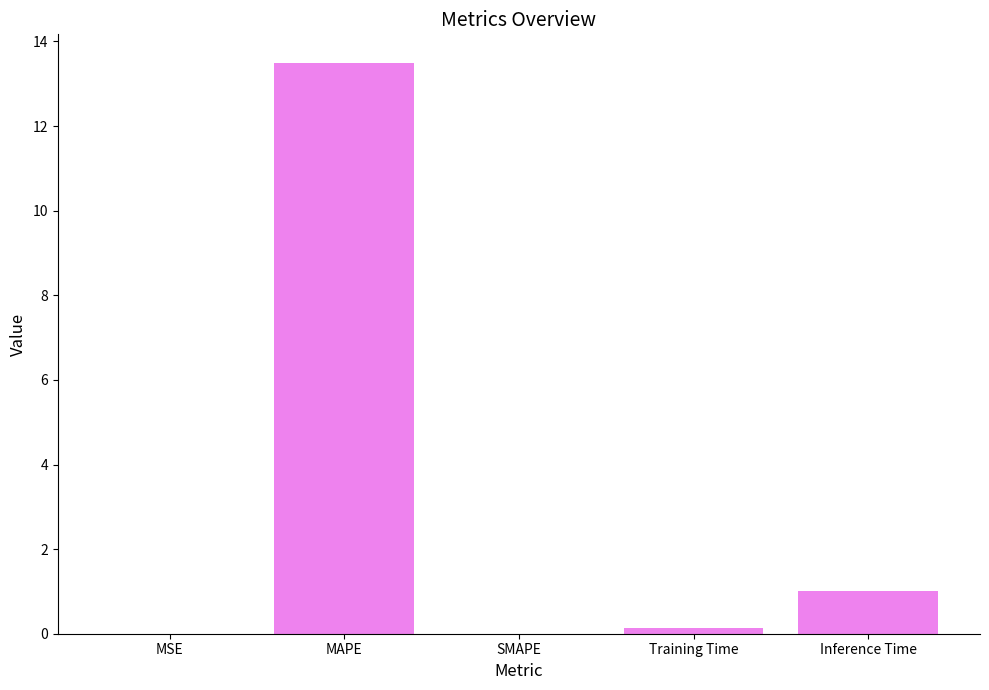

What is the greatest value displayed?

13.5